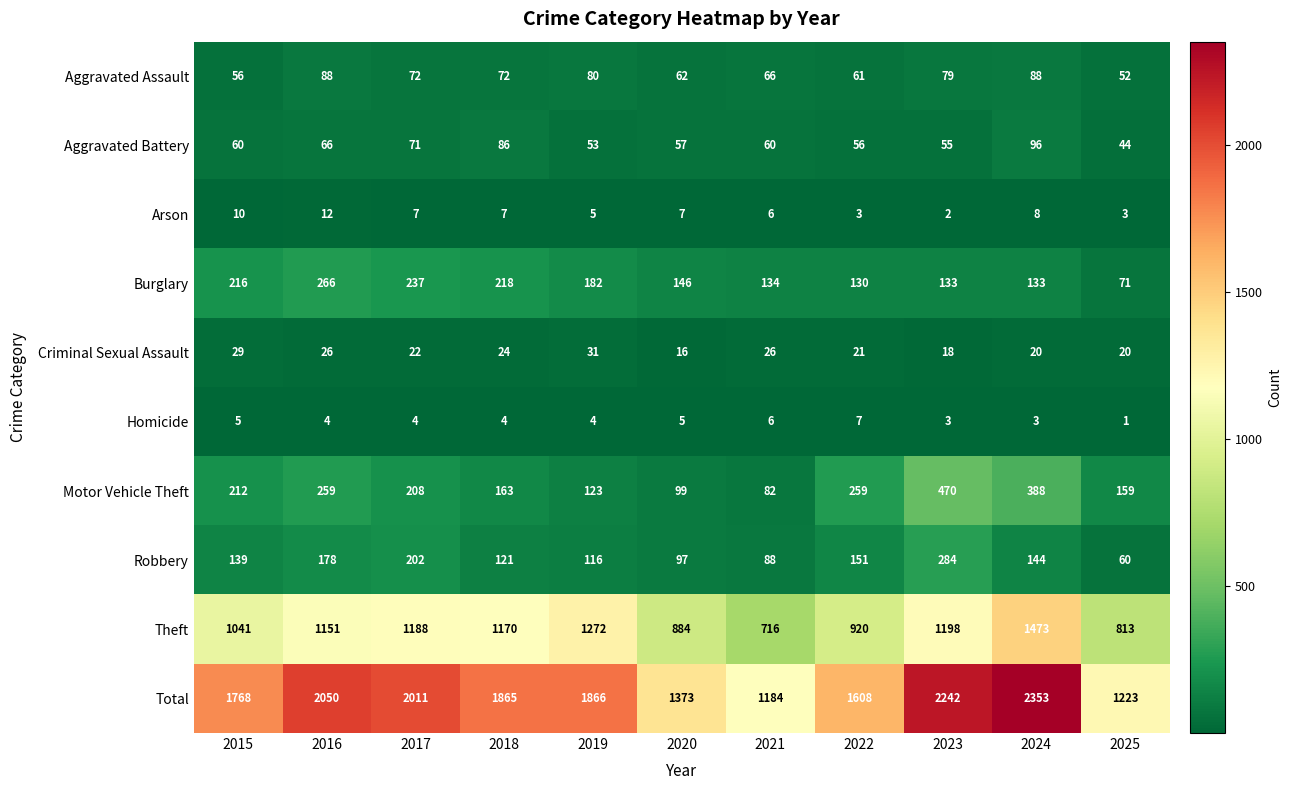

What is the average value of the Robbery series?

144